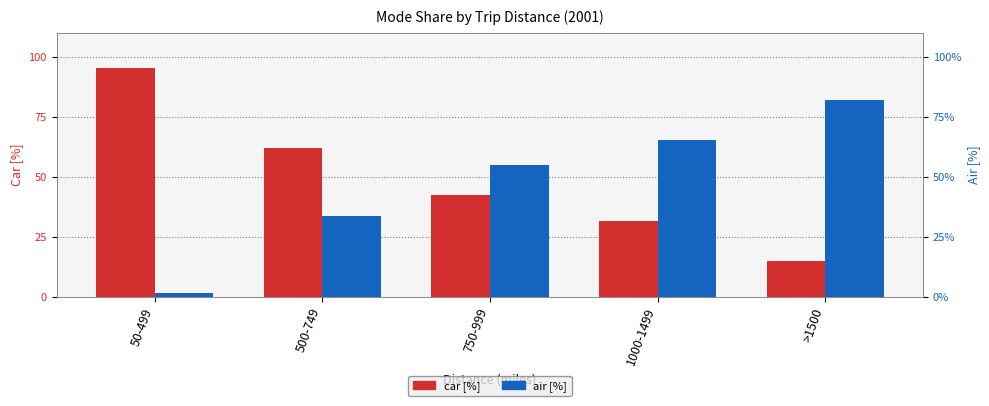

How many data points in car [%] are less than 42?

2